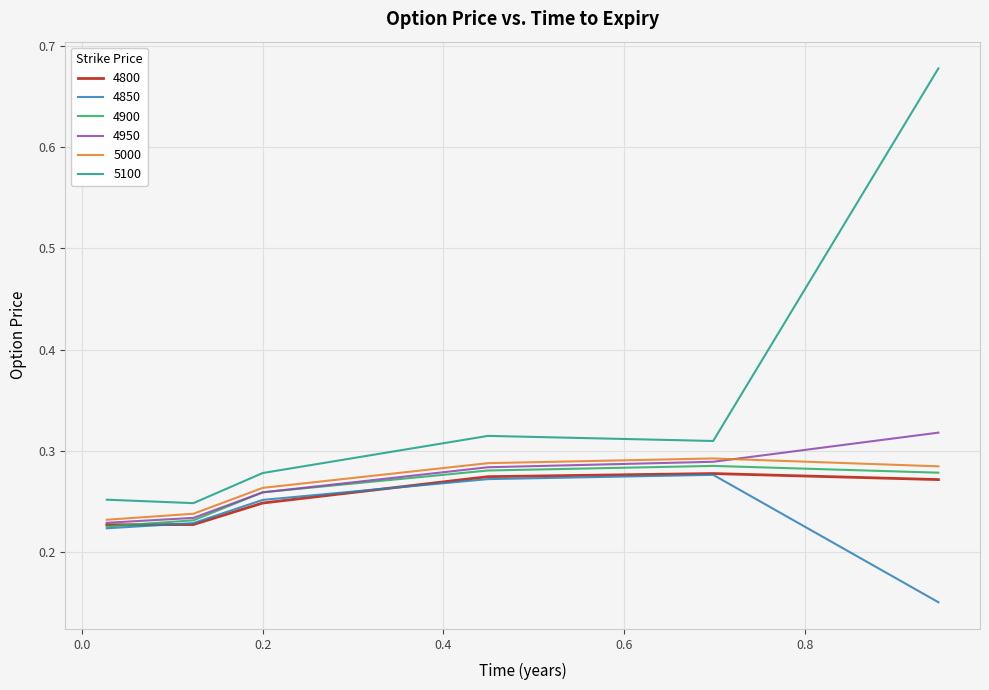

True or false: 4850 has more than 2 points higher than both neighbors.

False